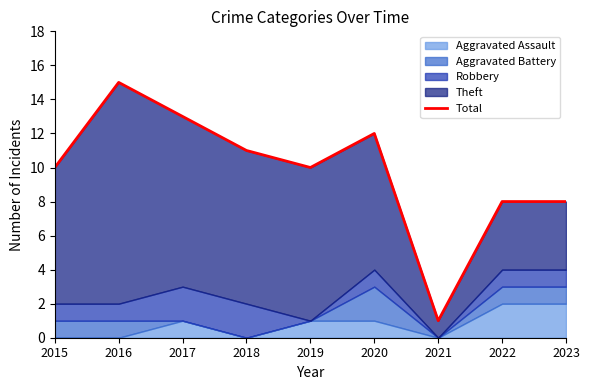

Rank the categories by value from highest to lowest.

2016, 2017, 2020, 2018, 2015, 2019, 2022, 2023, 2021